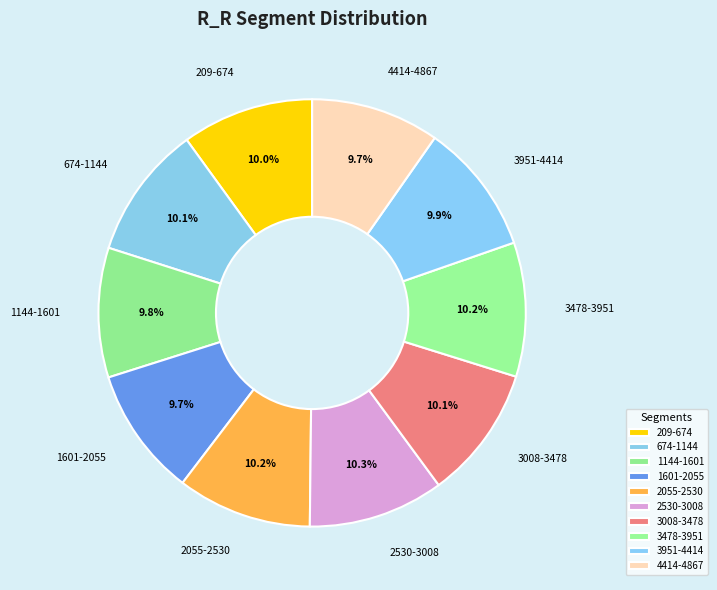

How many slices are in this pie chart?

10